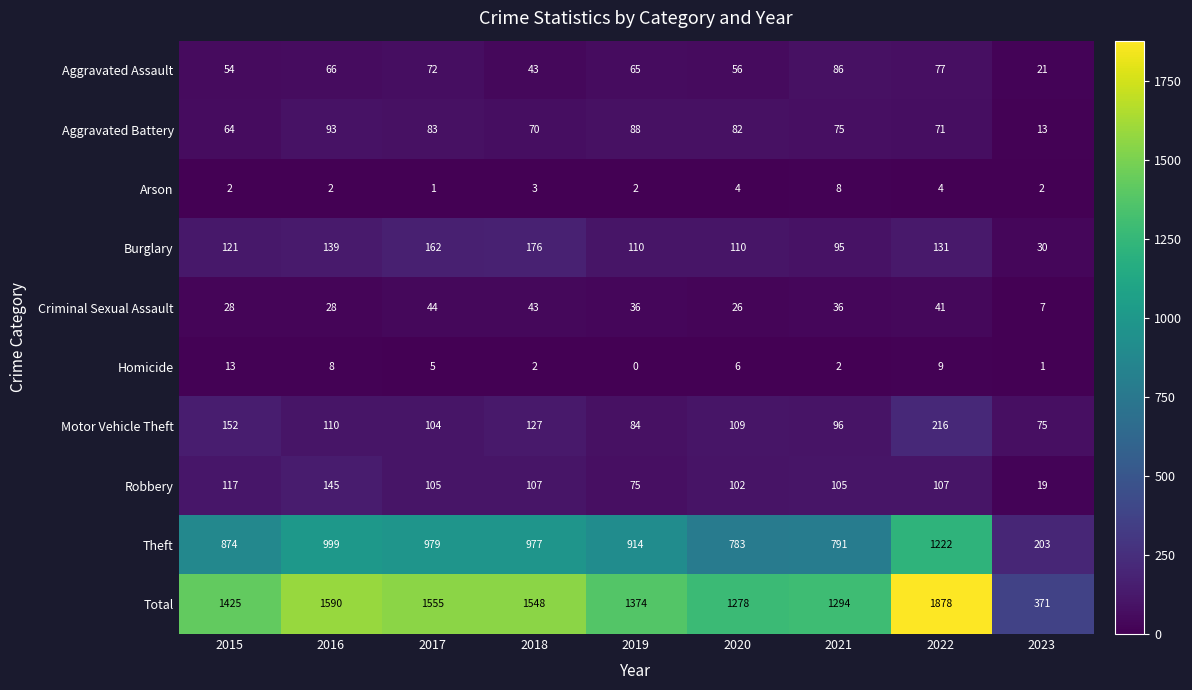

What is the average value of the Burglary series?

119